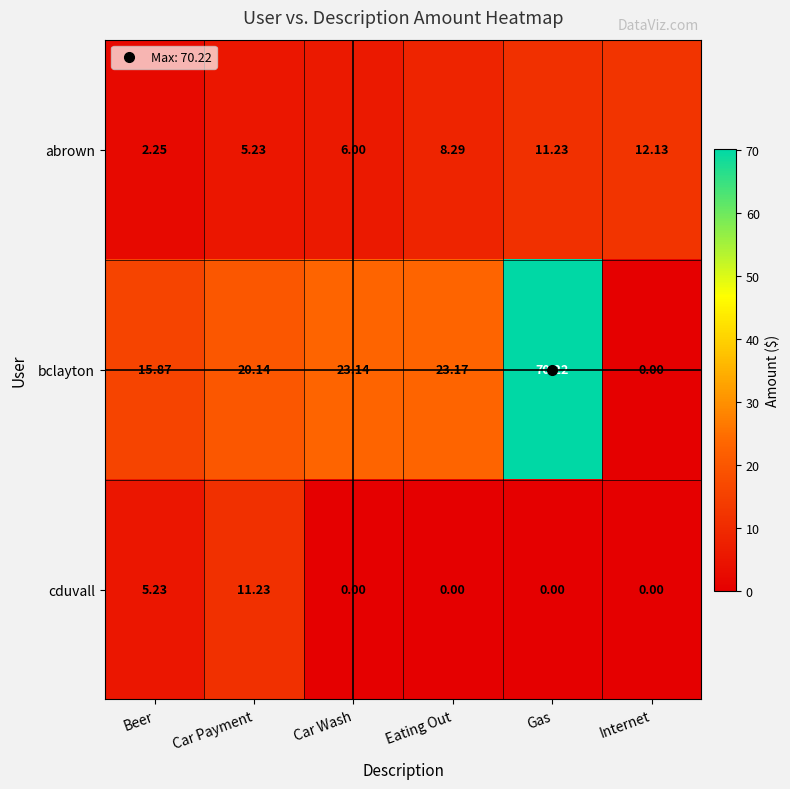

Which series changed the most between Car Wash and Gas?

bclayton